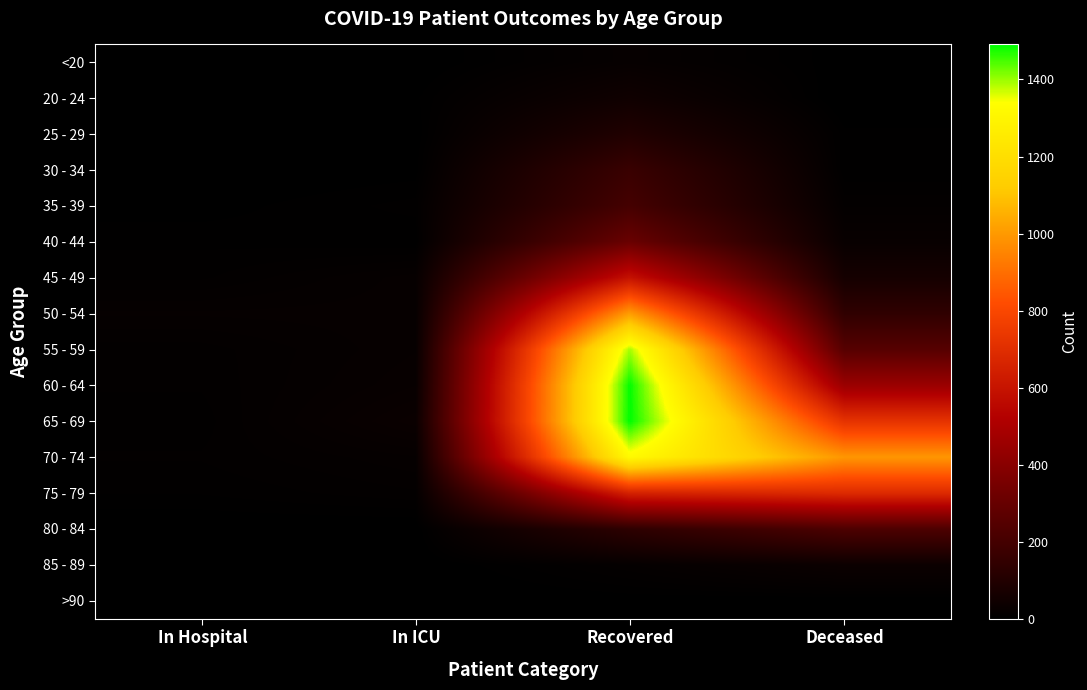

Reading left to right, what are all the values shown in this chart?

<20: In Hospital=0	In ICU=1	Recovered=22	Deceased=3
20 - 24: In Hospital=3	In ICU=5	Recovered=49	Deceased=0
25 - 29: In Hospital=3	In ICU=3	Recovered=98	Deceased=7
30 - 34: In Hospital=1	In ICU=4	Recovered=170	Deceased=6
35 - 39: In Hospital=4	In ICU=10	Recovered=204	Deceased=14
40 - 44: In Hospital=8	In ICU=6	Recovered=309	Deceased=27
45 - 49: In Hospital=11	In ICU=22	Recovered=590	Deceased=65
50 - 54: In Hospital=21	In ICU=22	Recovered=1006	Deceased=142
55 - 59: In Hospital=13	In ICU=23	Recovered=1392	Deceased=254
60 - 64: In Hospital=12	In ICU=26	Recovered=1489	Deceased=453
65 - 69: In Hospital=10	In ICU=34	Recovered=1491	Deceased=721
70 - 74: In Hospital=12	In ICU=20	Recovered=1320	Deceased=993
75 - 79: In Hospital=9	In ICU=14	Recovered=654	Deceased=688
80 - 84: In Hospital=2	In ICU=2	Recovered=136	Deceased=227
85 - 89: In Hospital=1	In ICU=1	Recovered=17	Deceased=37
>90: In Hospital=0	In ICU=0	Recovered=3	Deceased=2